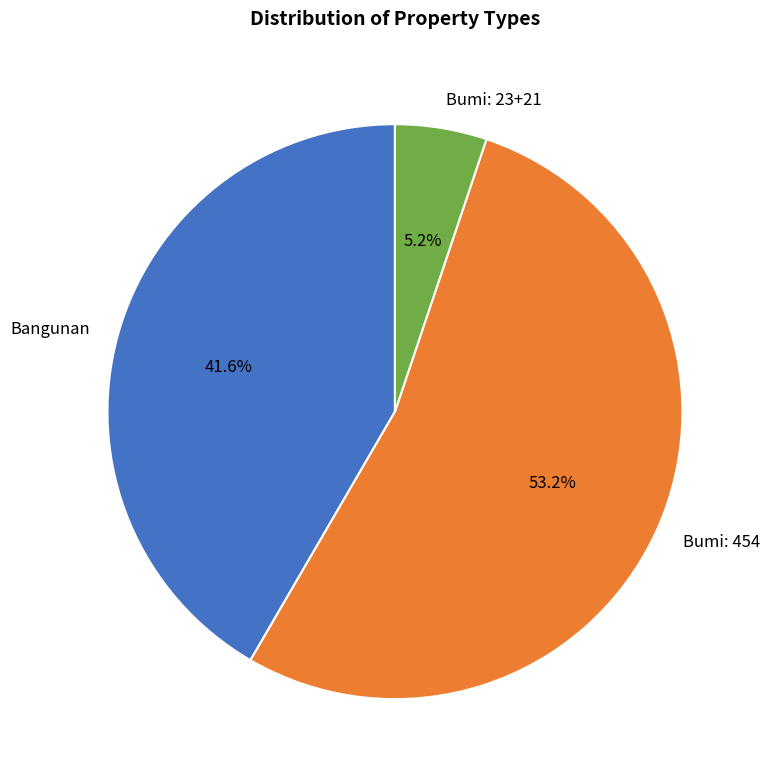

Is there a majority slice in this chart?

Yes